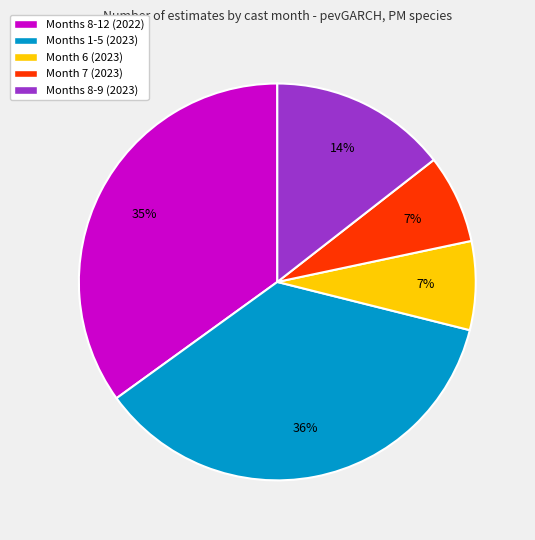

To the nearest percent, what is the difference between the largest and smallest slice percentages?

29%